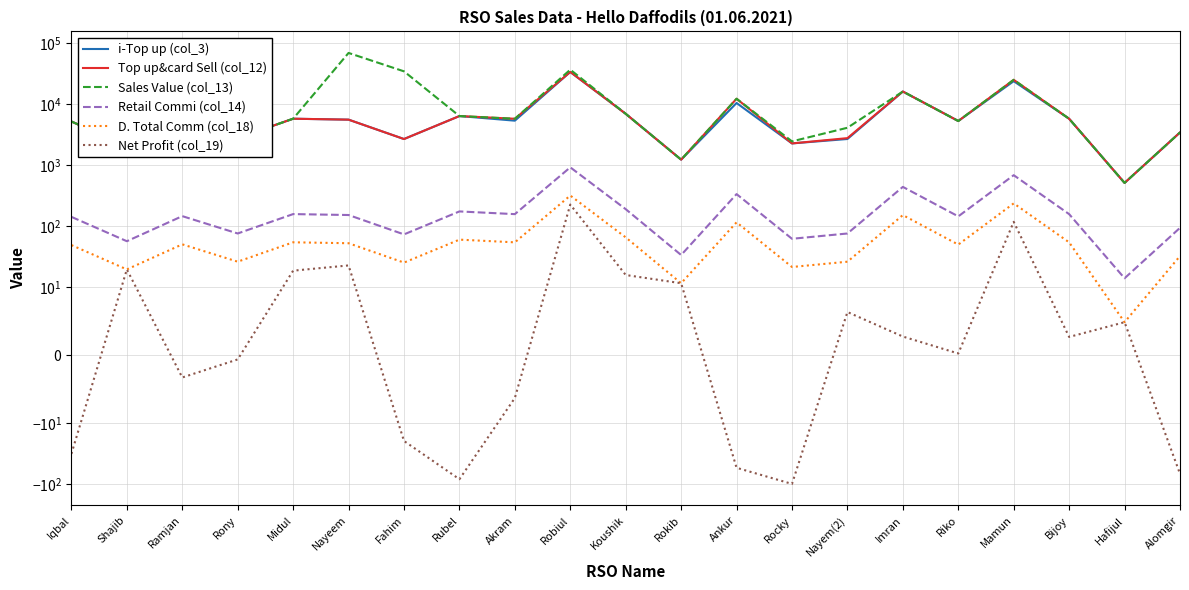

Reading left to right, list all the values displayed in this chart.

i-Top up (col_3): Iqbal=5193.0	Shajib=2076.0	Ramjan=5341.0	Rony=2779.0	Midul=5770.0	Nayeem=5571.0	Fahim=2684.0	Rubel=6378.0	Akram=5360.0	Robiul=33596.0	Koushik=6945.0	Rokib=1234.0	Ankur=10435.0	Rocky=2275.0	Nayem(2)=2687.0	Imran=16081.0	Riko=5292.0	Mamun=23739.0	Bijoy=5759.0	Hafijul=514.0	Alomgir=3438.0
Top up&card Sell (col_12): Iqbal=5193.0	Shajib=2076.0	Ramjan=5341.0	Rony=2779.0	Midul=5770.0	Nayeem=5571.0	Fahim=2684.0	Rubel=6378.0	Akram=5760.0	Robiul=33596.0	Koushik=6945.0	Rokib=1234.0	Ankur=12255.0	Rocky=2275.0	Nayem(2)=2777.0	Imran=16081.0	Riko=5292.0	Mamun=24999.0	Bijoy=5759.0	Hafijul=514.0	Alomgir=3438.0
Sales Value (col_13): Iqbal=5193.0	Shajib=2076.0	Ramjan=5341.0	Rony=2779.0	Midul=5770.0	Nayeem=68792.0	Fahim=34390.0	Rubel=6378.0	Akram=5760.0	Robiul=36652.0	Koushik=6945.0	Rokib=1234.0	Ankur=12255.0	Rocky=2457.0	Nayem(2)=4105.0	Imran=16081.0	Riko=5292.0	Mamun=24999.0	Bijoy=5759.0	Hafijul=514.0	Alomgir=3438.0
Retail Commi (col_14): Iqbal=142.8	Shajib=57.1	Ramjan=146.9	Rony=76.4	Midul=158.7	Nayeem=153.2	Fahim=73.8	Rubel=175.4	Akram=158.4	Robiul=923.9	Koushik=191.0	Rokib=33.9	Ankur=337.0	Rocky=62.6	Nayem(2)=76.4	Imran=442.2	Riko=145.5	Mamun=687.5	Bijoy=158.4	Hafijul=14.1	Alomgir=94.5
D. Total Comm (col_18): Iqbal=49.3	Shajib=19.7	Ramjan=50.7	Rony=26.4	Midul=54.8	Nayeem=52.9	Fahim=25.5	Rubel=60.6	Akram=54.7	Robiul=319.2	Koushik=66.0	Rokib=11.7	Ankur=116.4	Rocky=21.6	Nayem(2)=26.4	Imran=152.8	Riko=50.3	Mamun=237.5	Bijoy=54.7	Hafijul=4.9	Alomgir=32.7
Net Profit (col_19): Iqbal=-31.7	Shajib=19.7	Ramjan=-3.3	Rony=-0.6	Midul=18.8	Nayeem=22.9	Fahim=-19.5	Rubel=-82.4	Akram=-6.3	Robiul=227.2	Koushik=16.0	Rokib=11.7	Ankur=-53.6	Rocky=-98.4	Nayem(2)=6.4	Imran=2.8	Riko=0.3	Mamun=118.5	Bijoy=2.7	Hafijul=4.9	Alomgir=-67.3